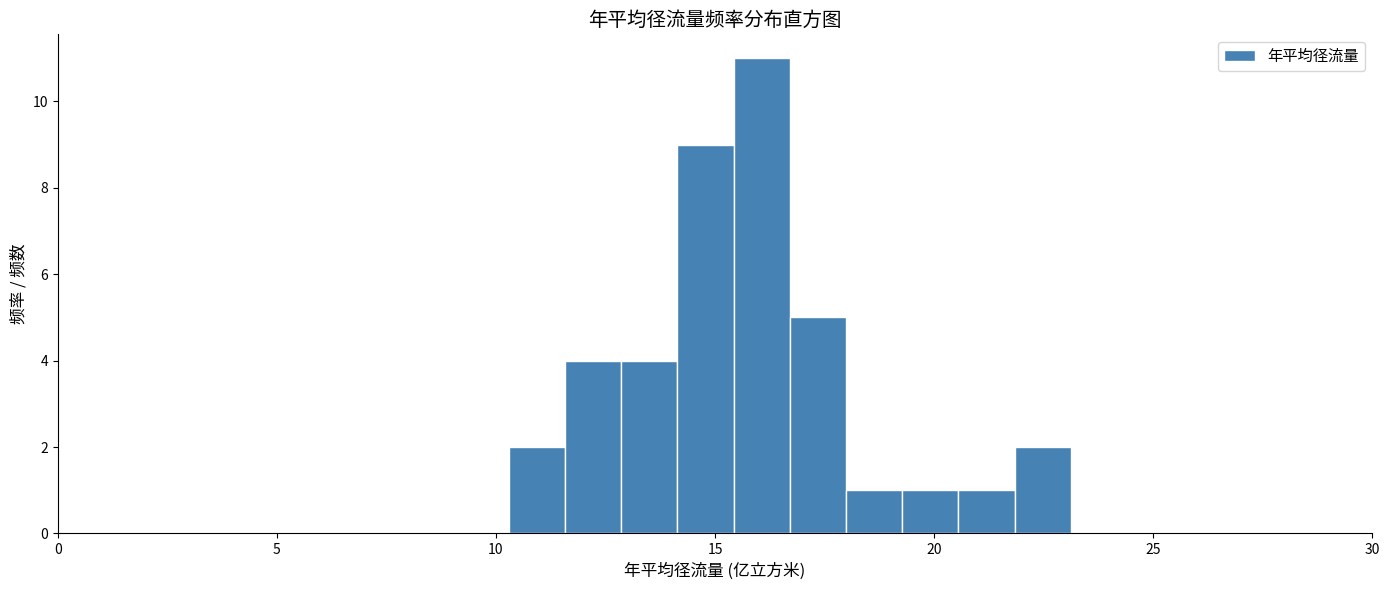

Read against the x-axis, roughly where is the centre of the tallest bar?

16.0